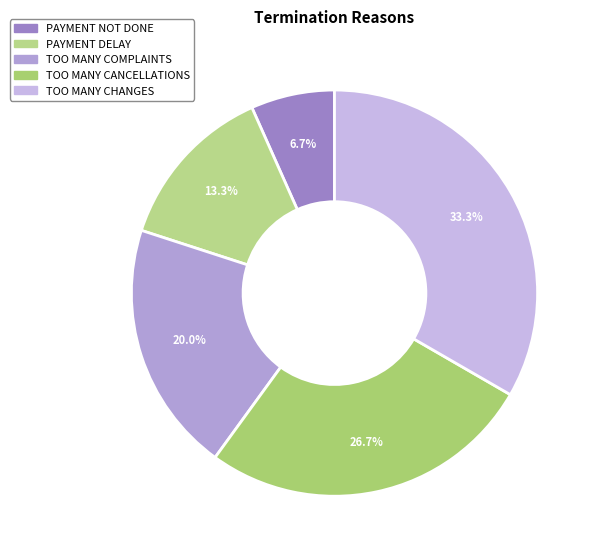

Rank the categories by value from highest to lowest.

TOO MANY CHANGES, TOO MANY CANCELLATIONS, TOO MANY COMPLAINTS, PAYMENT DELAY, PAYMENT NOT DONE